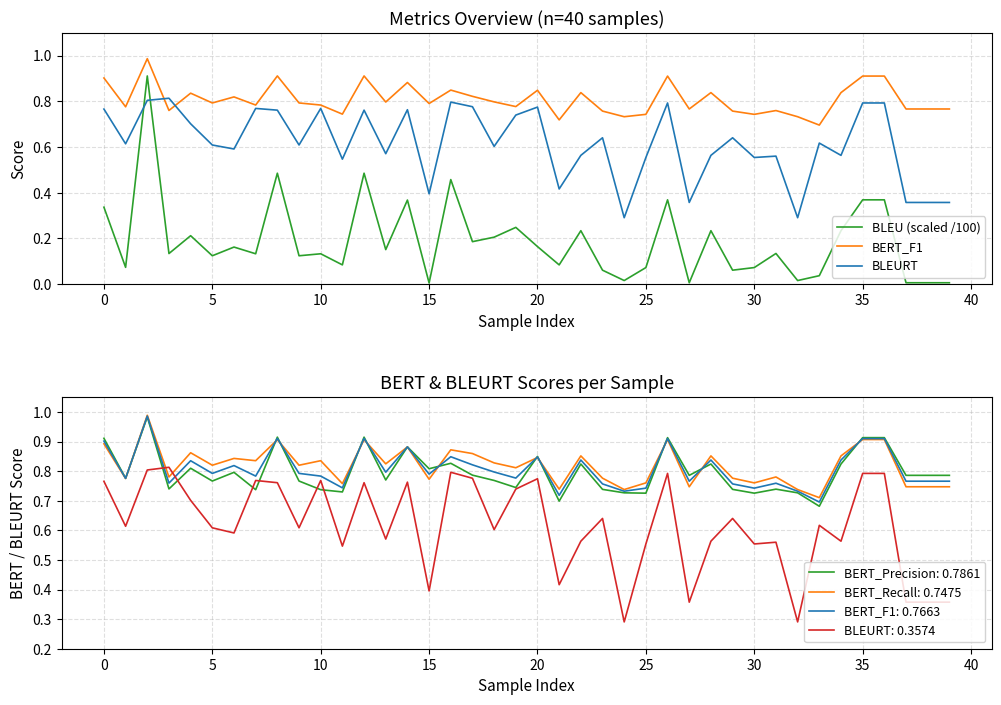

Is the value of BLEURT at 35 greater than the value of BERT_F1 at 38?

No